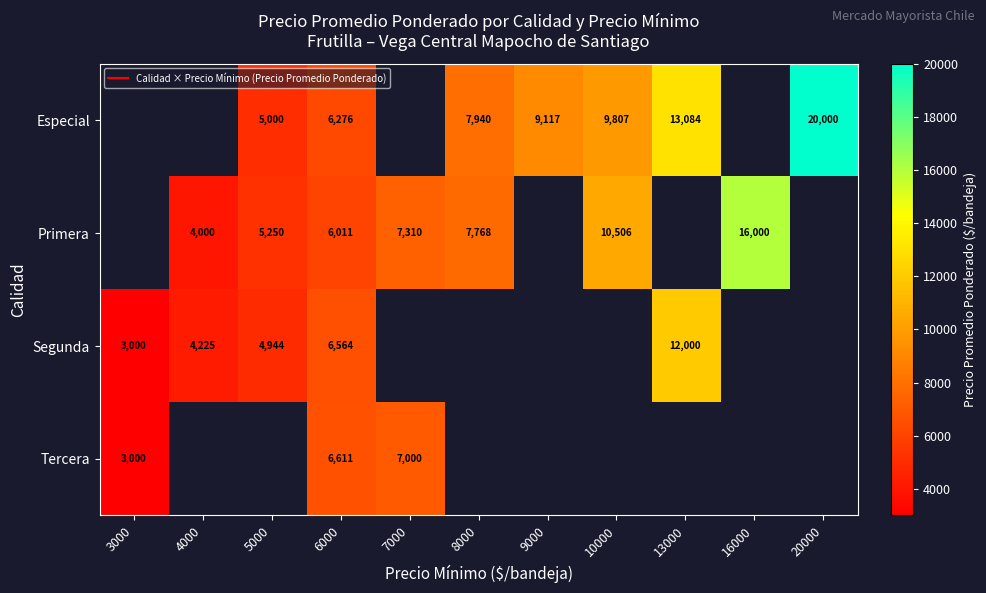

Rank the series by their maximum value, from lowest to highest.

Tercera, Especial, Primera, Segunda